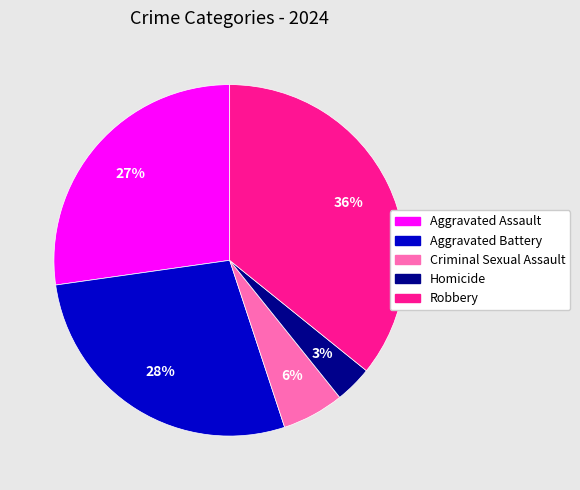

Do Aggravated Assault and Criminal Sexual Assault together represent more than half of the pie?

No